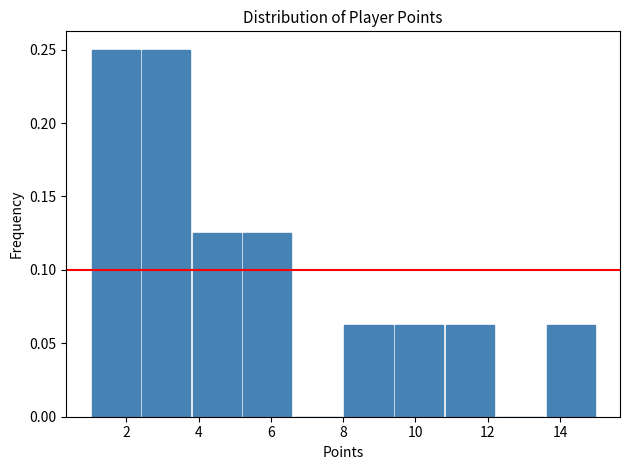

Reading left to right, list every bar in this chart as the range it spans on the x-axis followed by its height. The values are not printed on the chart, so give them approximately, as read against the axis.

1.0 to 2.4: 0.250
2.4 to 3.8: 0.250
3.8 to 5.2: 0.125
5.2 to 6.6: 0.125
6.6 to 8.0: 0
8.0 to 9.4: 0.065
9.4 to 10.8: 0.065
10.8 to 12.2: 0.065
12.2 to 13.6: 0
13.6 to 15.0: 0.065